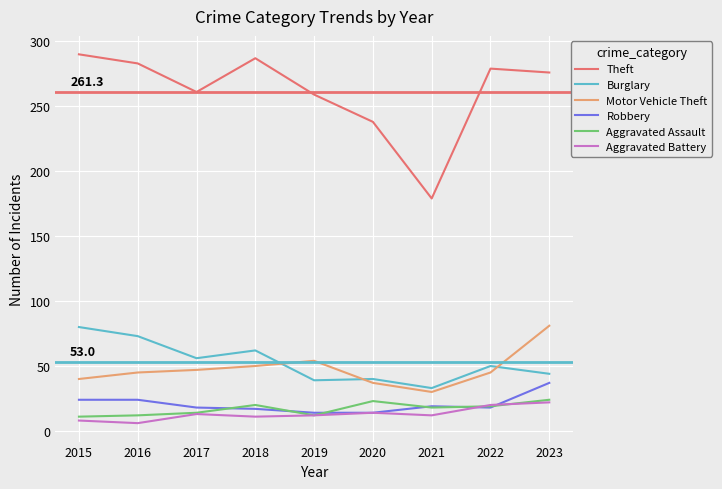

Where is the first local maximum for Burglary?

2018